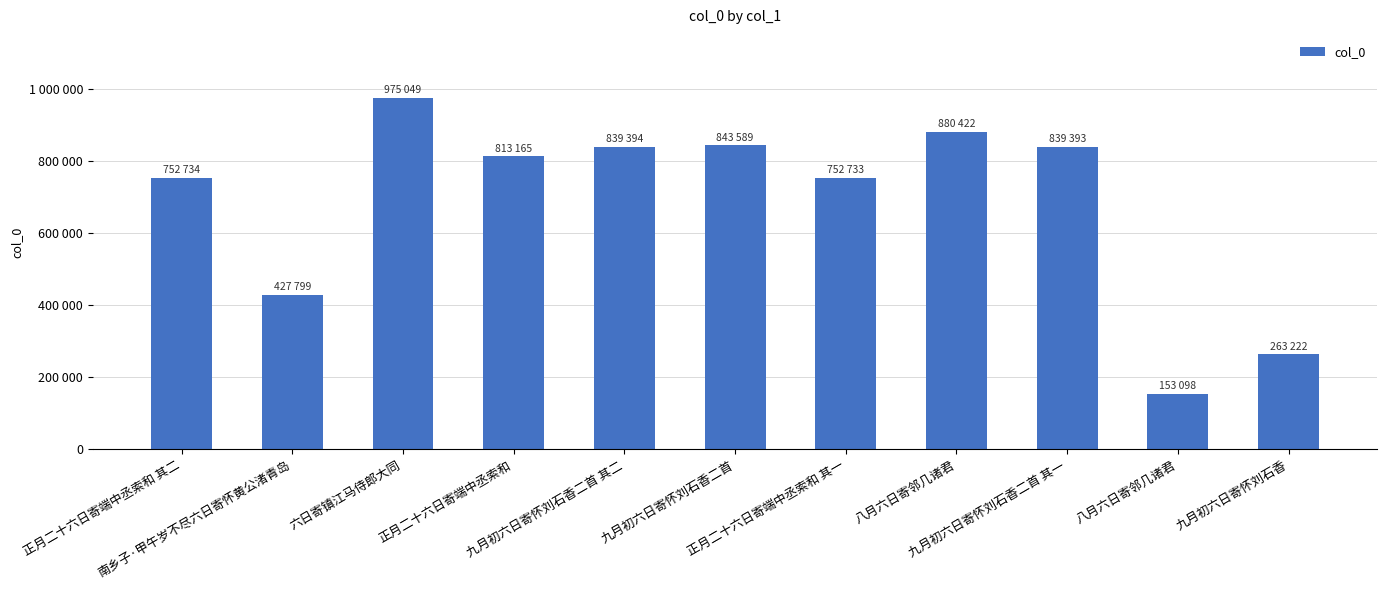

List the labels in order of value, smallest first.

八月六日寄邻几诸君, 九月初六日寄怀刘石香, 南乡子·甲午岁不尽六日寄怀黄公渚青岛, 正月二十六日寄端中丞索和 其一, 正月二十六日寄端中丞索和 其二, 正月二十六日寄端中丞索和, 九月初六日寄怀刘石香二首 其一, 九月初六日寄怀刘石香二首 其二, 九月初六日寄怀刘石香二首, 八月六日寄邻几诸君, 六日寄镇江马侍郎大同